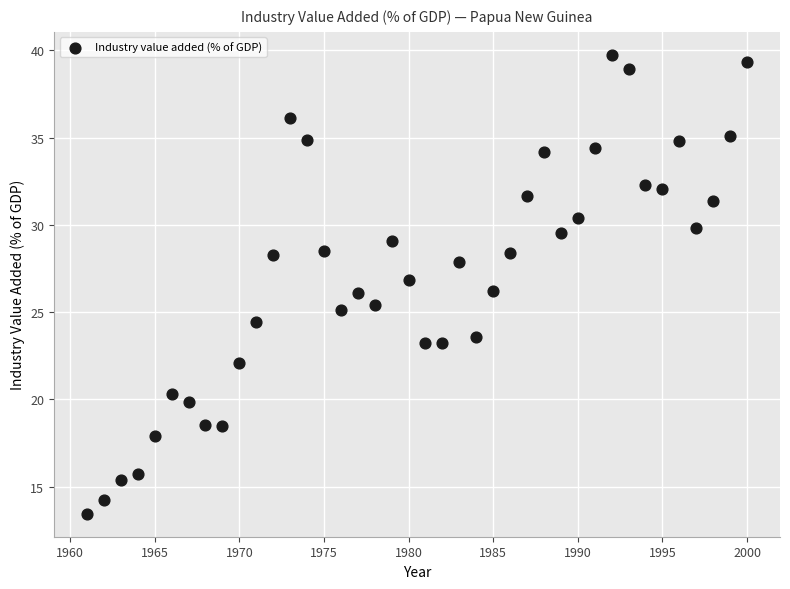

What is the range of X values (max minus min)?

39.0